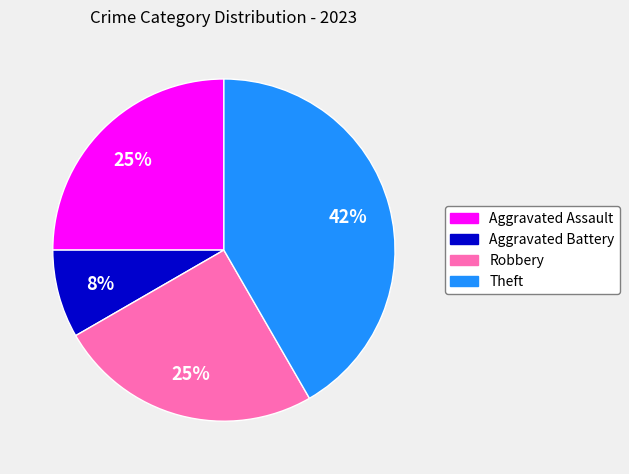

Does Aggravated Assault account for over 50% of the chart?

No